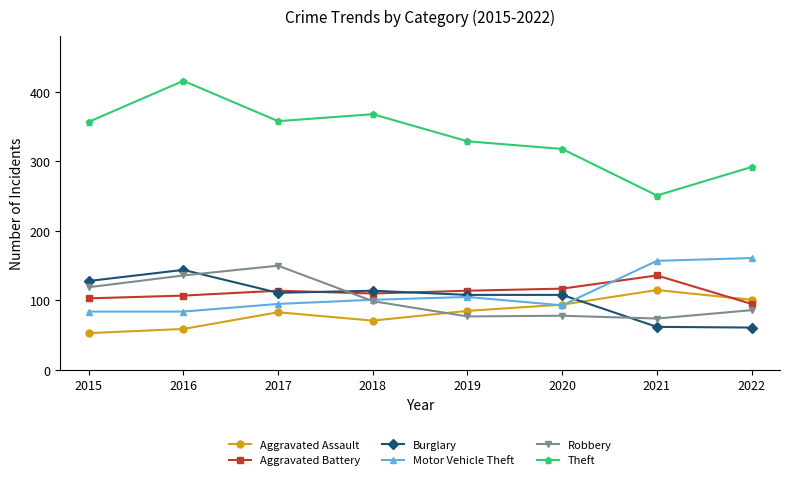

What is the difference between the maximum and minimum values in the Aggravated Battery series?

41